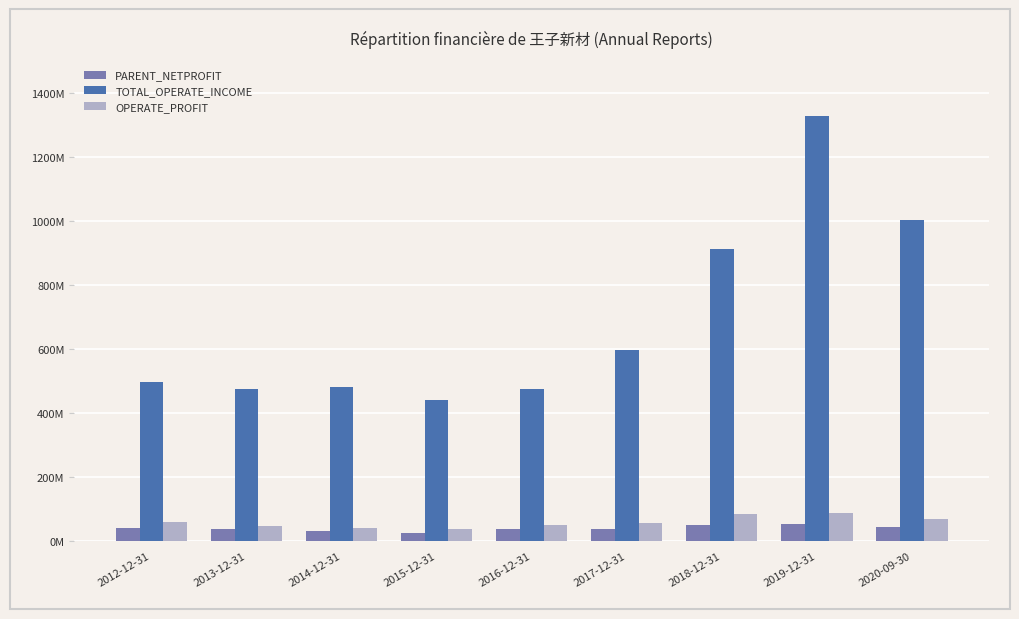

What is the value of the PARENT_NETPROFIT bar at the 3rd from the left?

32484421.1